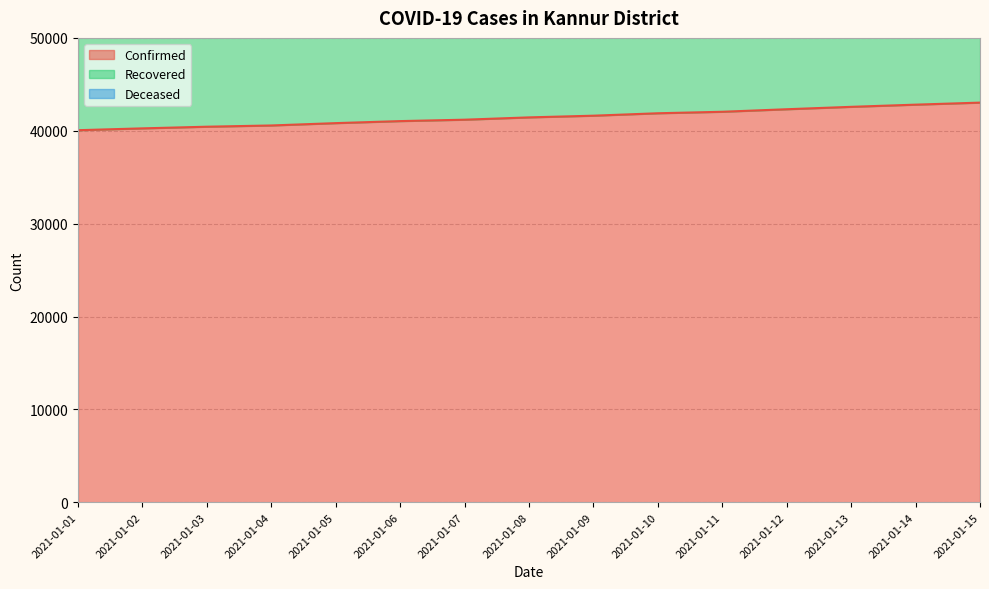

At which category is the sum across all series the highest?

2021-01-15